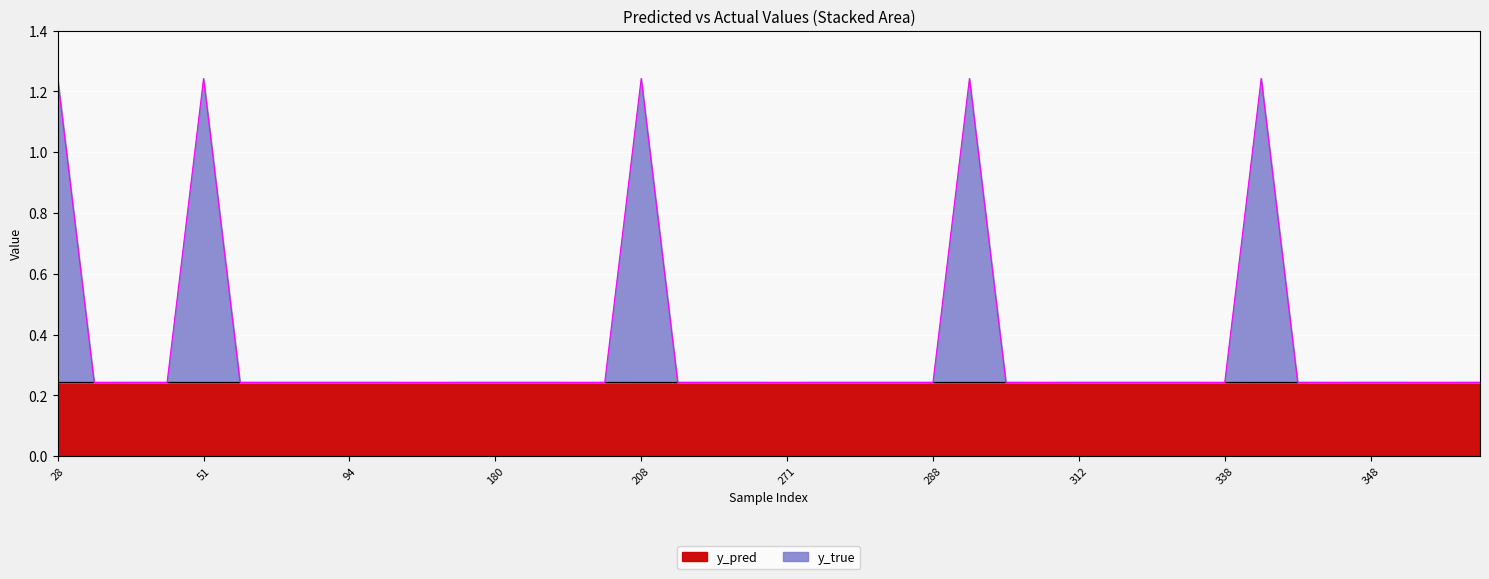

What is the maximum value for y_true?

1.2